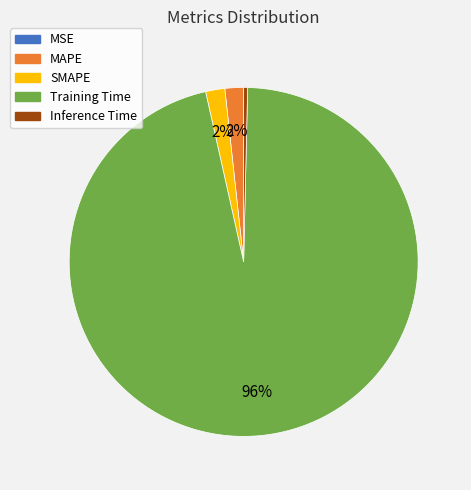

To the nearest percent, what is the average slice percentage?

20%